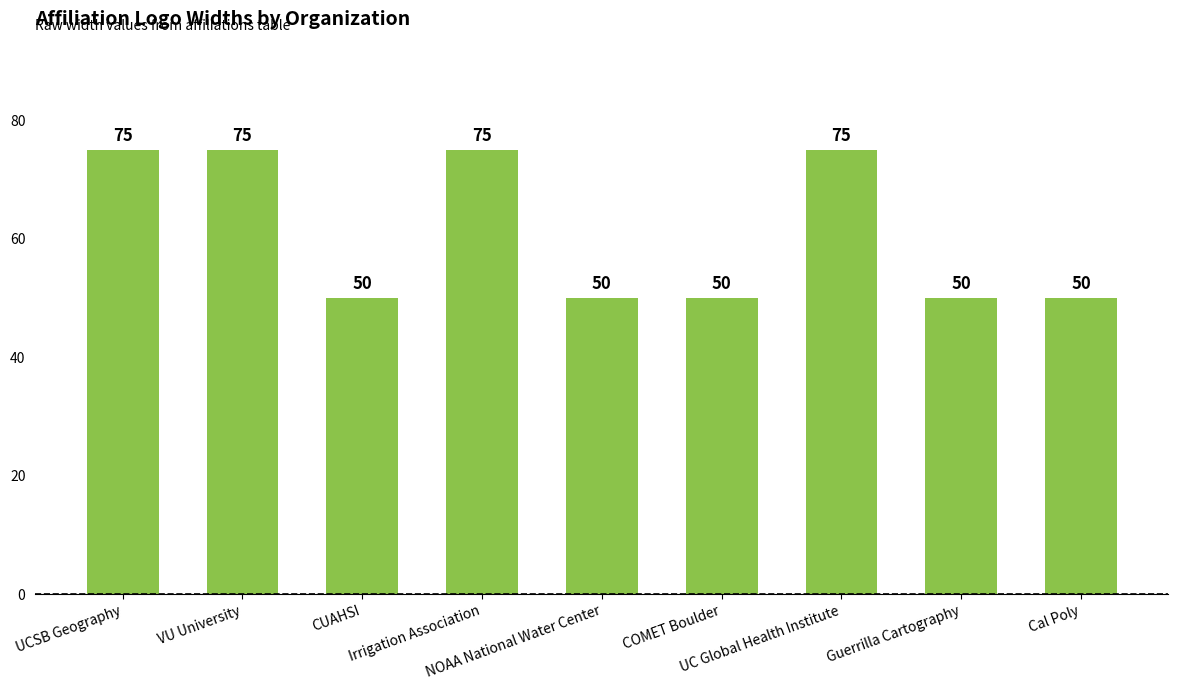

What is the average value?

61